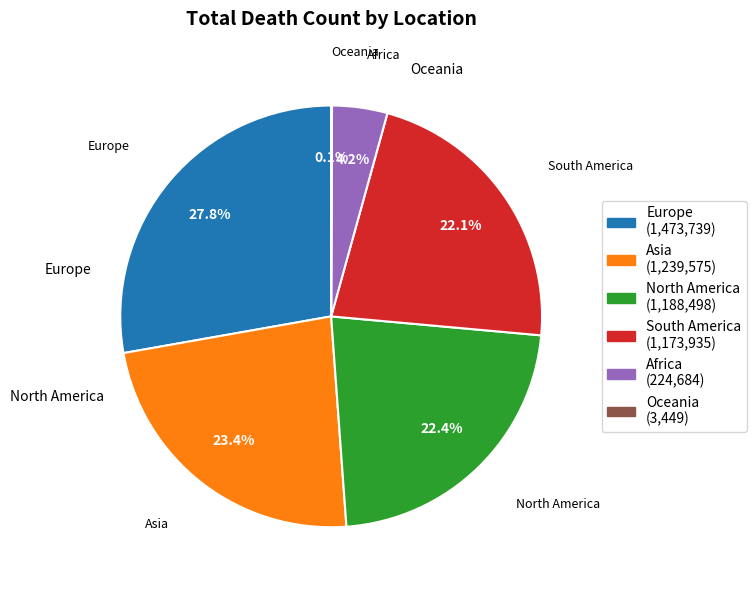

The Asia slice represents 23% of the pie. True or false?

True